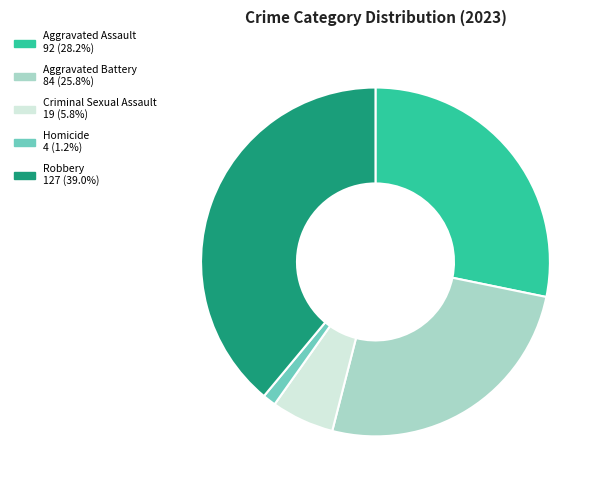

Approximately how many times larger is the value at Aggravated Battery compared to Criminal Sexual Assault?

4.4